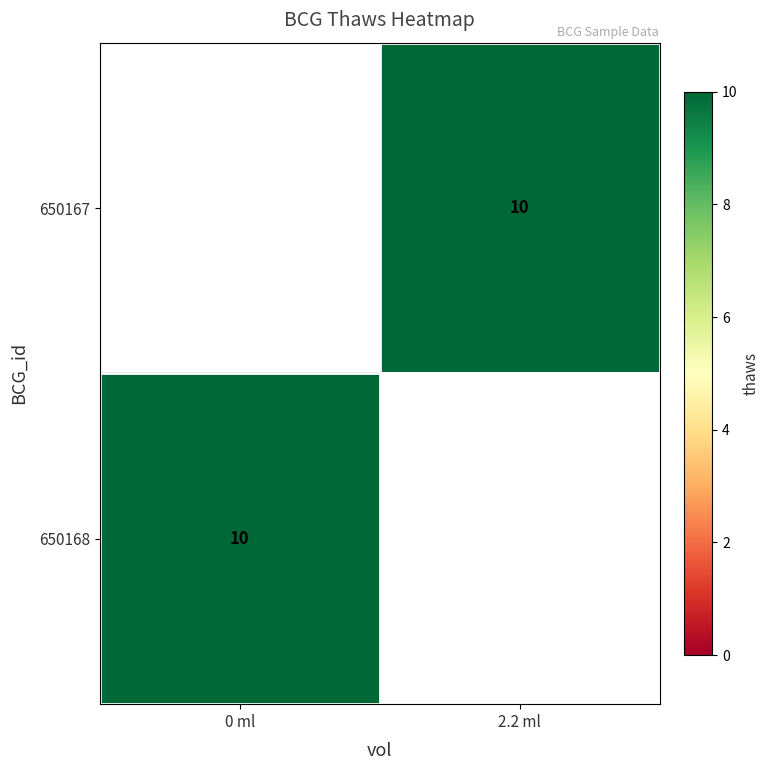

What value does the 650168 series have at 0 ml?

10.0